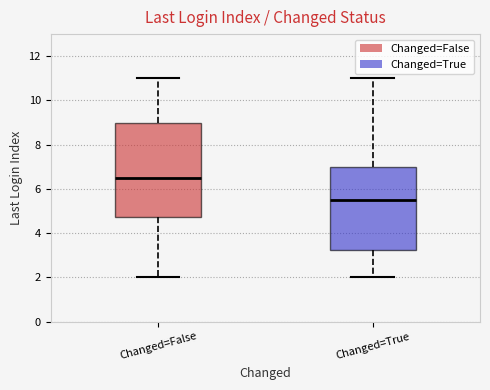

Which box has the highest median line?

Changed=False